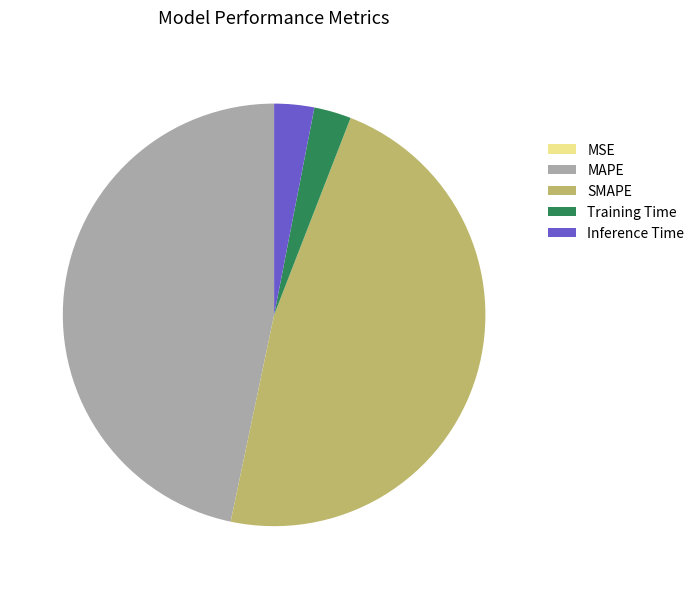

Do Inference Time and Training Time together represent more than half of the pie?

No